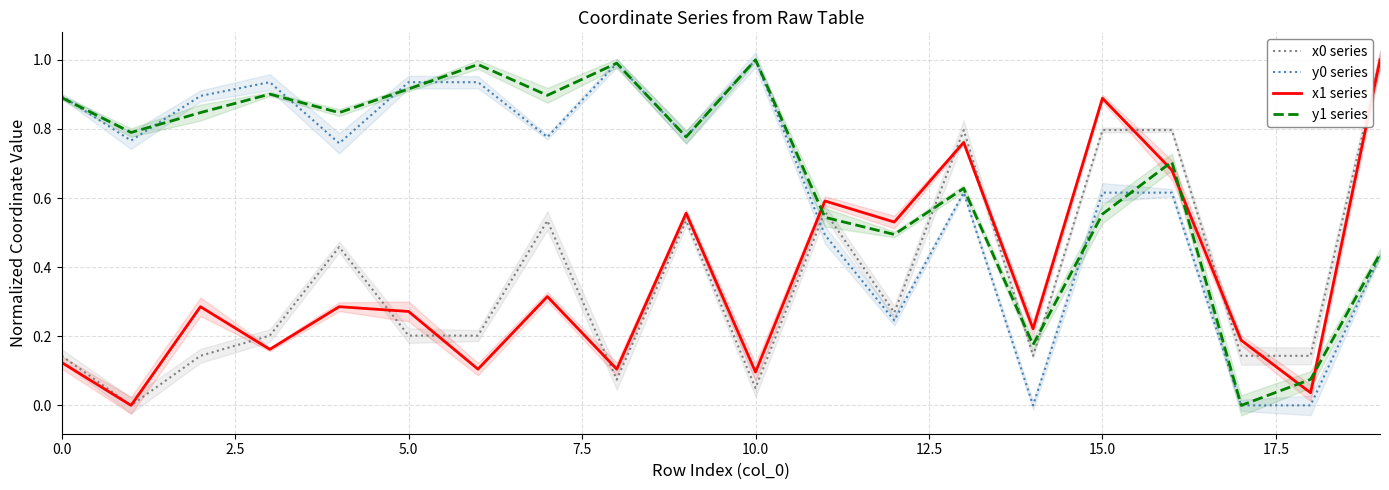

True or false: x1 series has a value of 0.1 at 7.5.

False